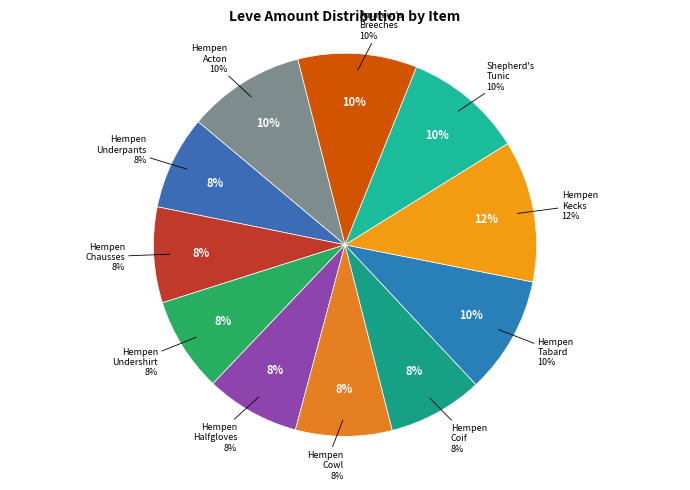

What is the smallest slice in the pie chart?

Hempen Underpants